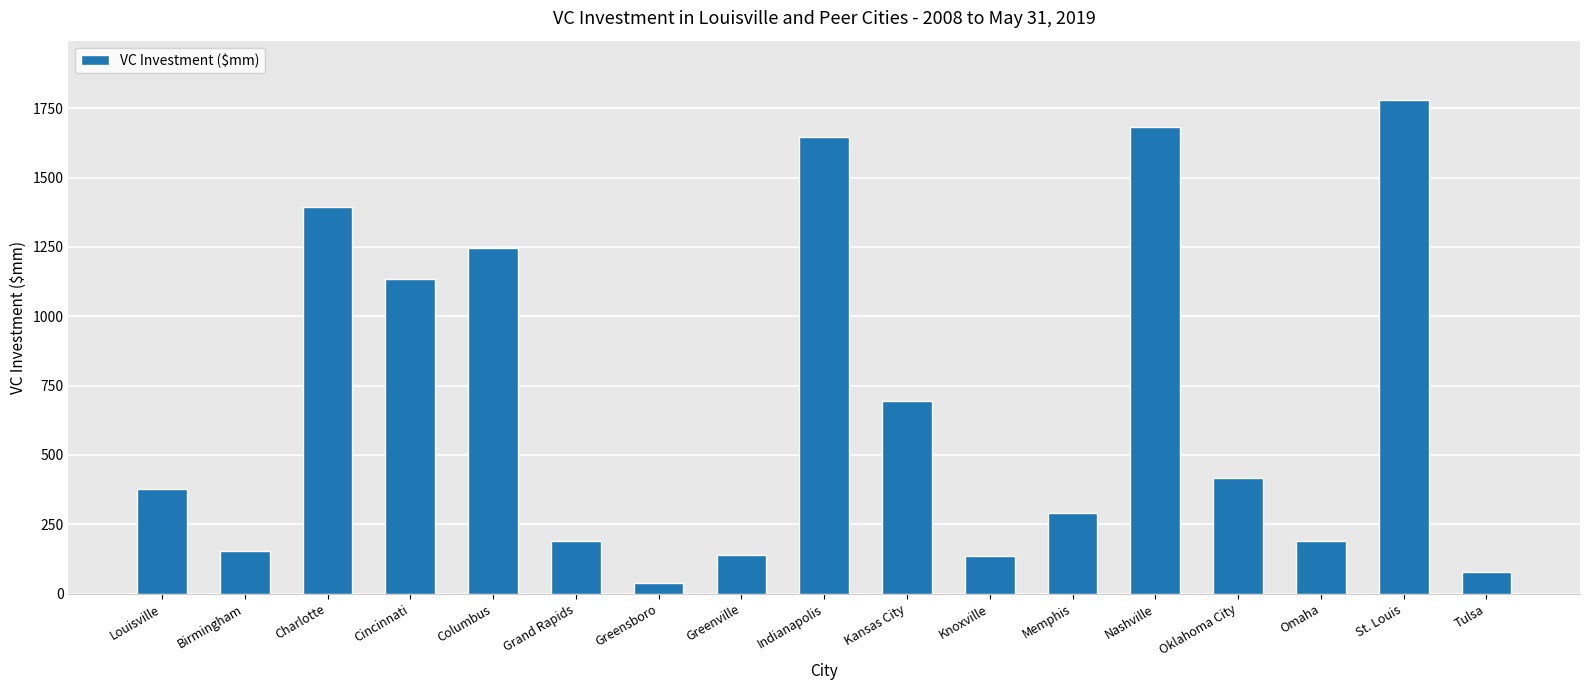

What is the label of the 4th bar from the left?

Cincinnati